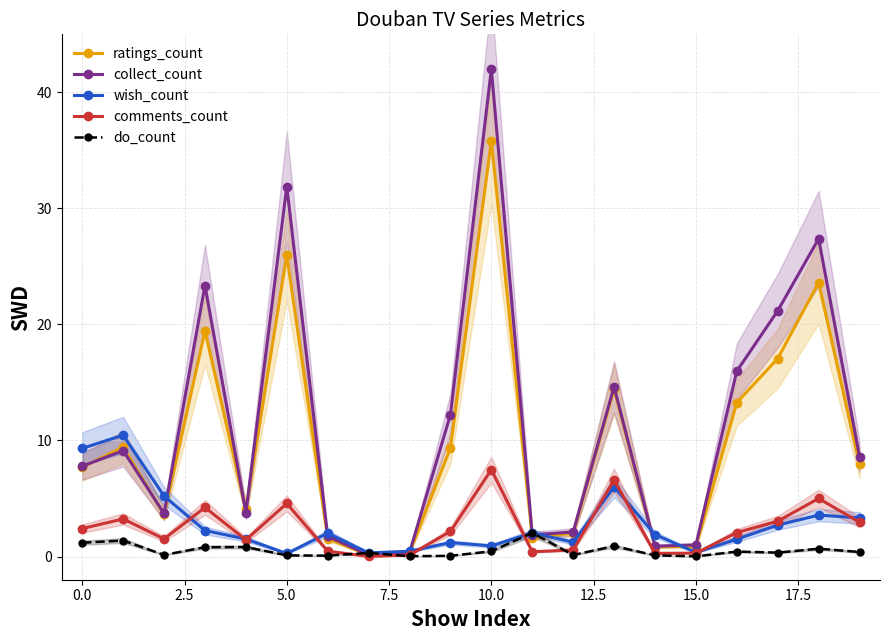

True or false: comments_count and ratings_count cross at least once.

False